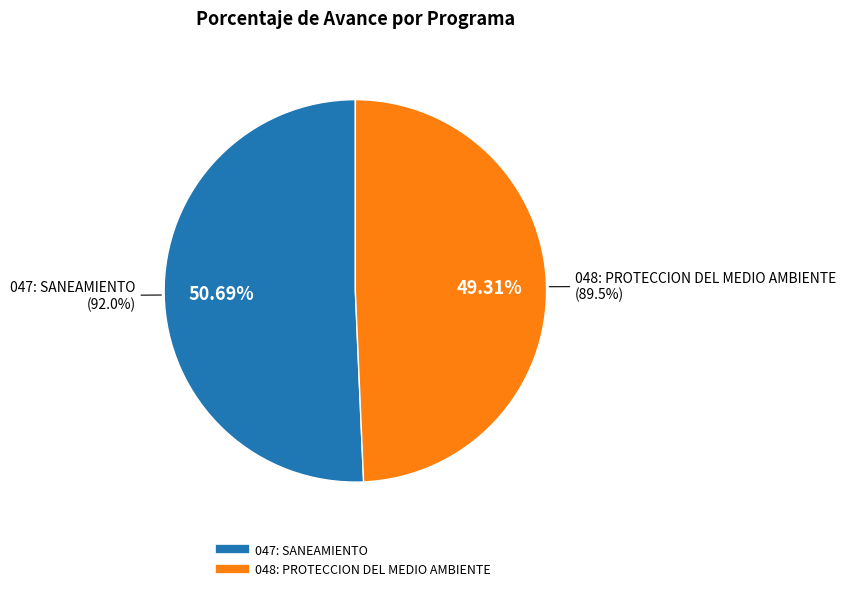

Which slice represents more than half of the pie?

047: SANEAMIENTO